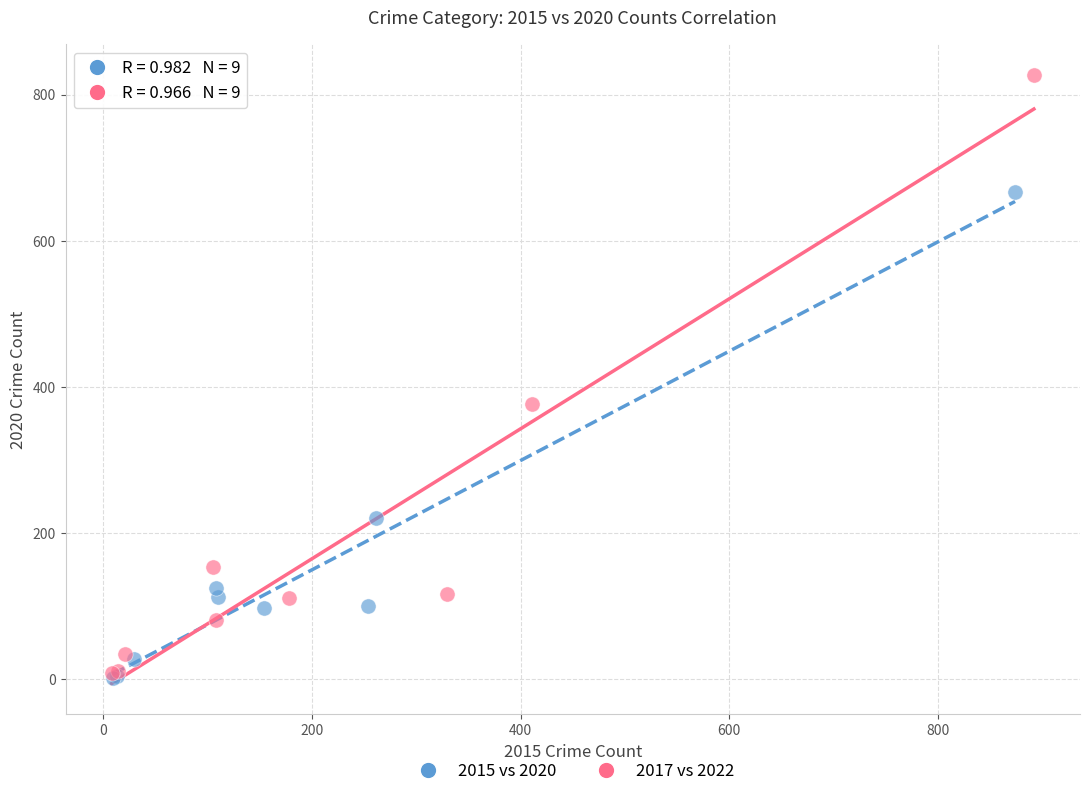

Which series reaches the maximum Y coordinate?

2017 vs 2022